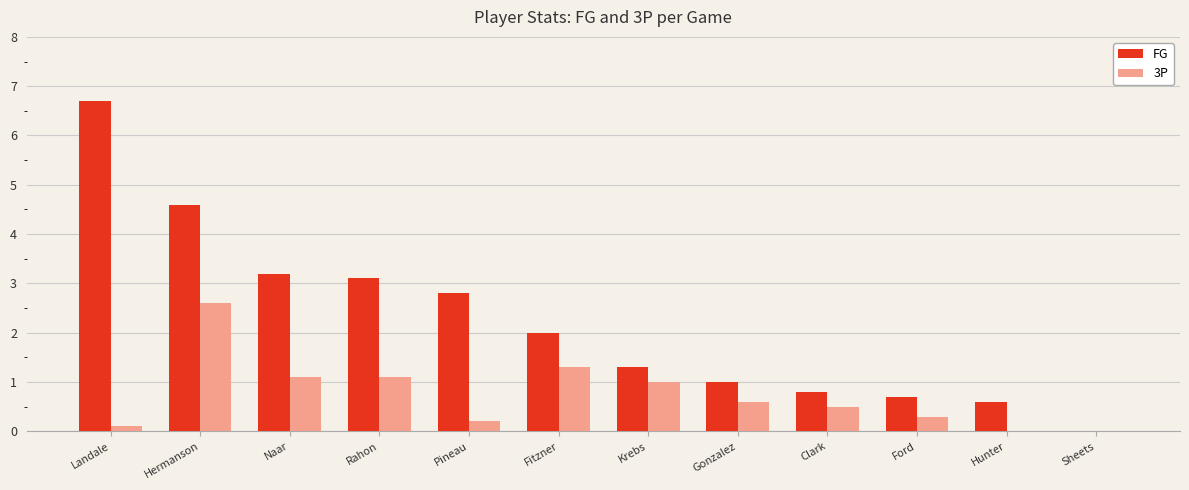

What is the maximum value shown in the chart?

6.7